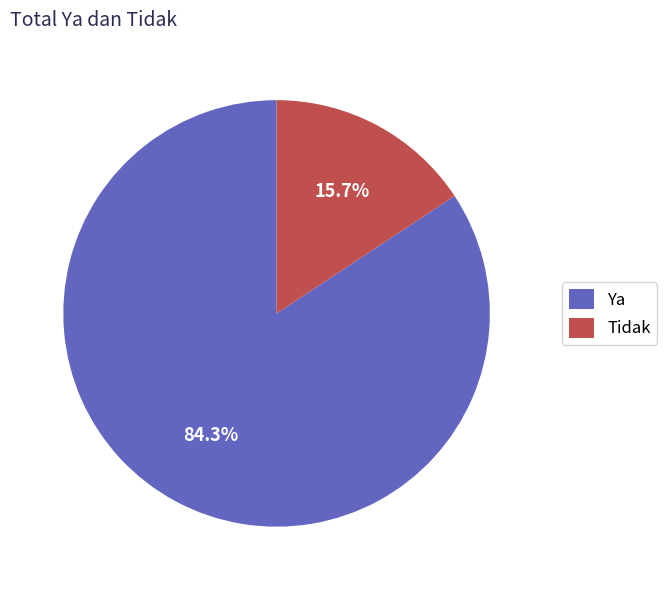

Which category accounts for the majority?

Ya